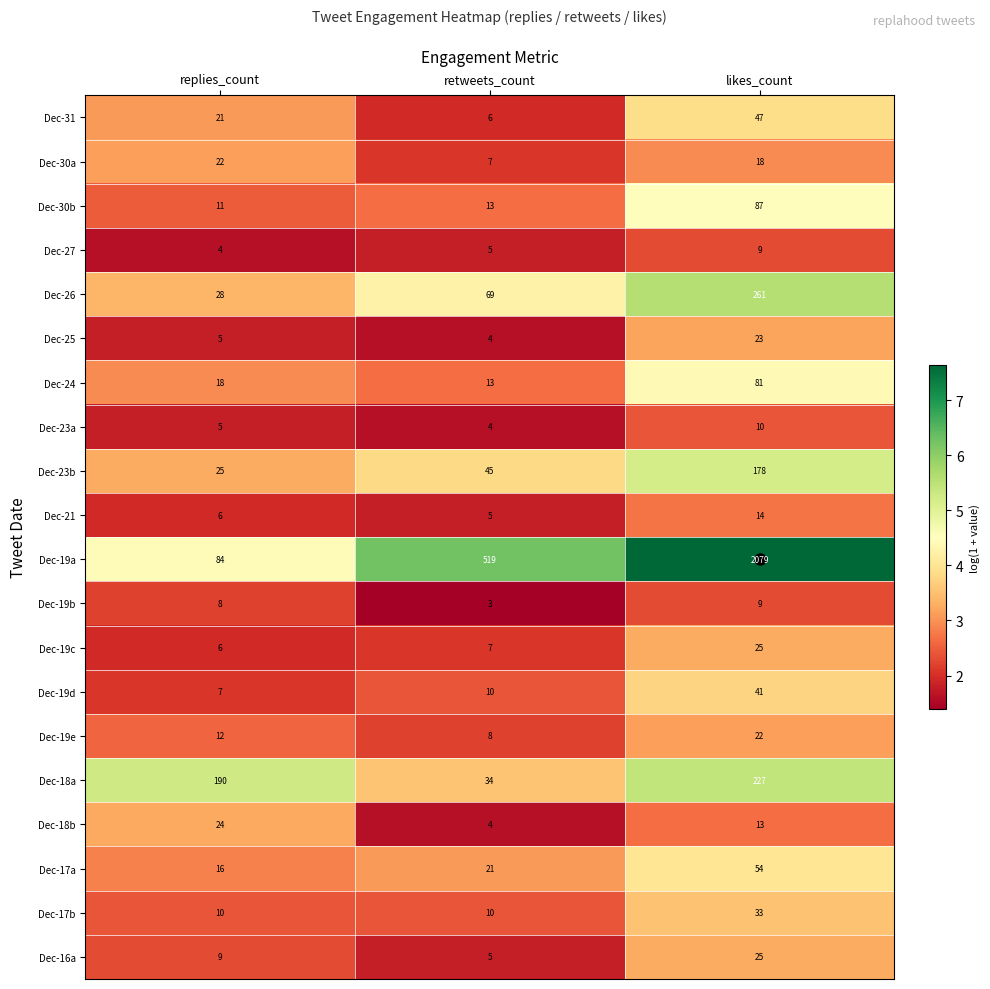

List the labels in order of Dec-23b value, smallest first.

replies_count, retweets_count, likes_count